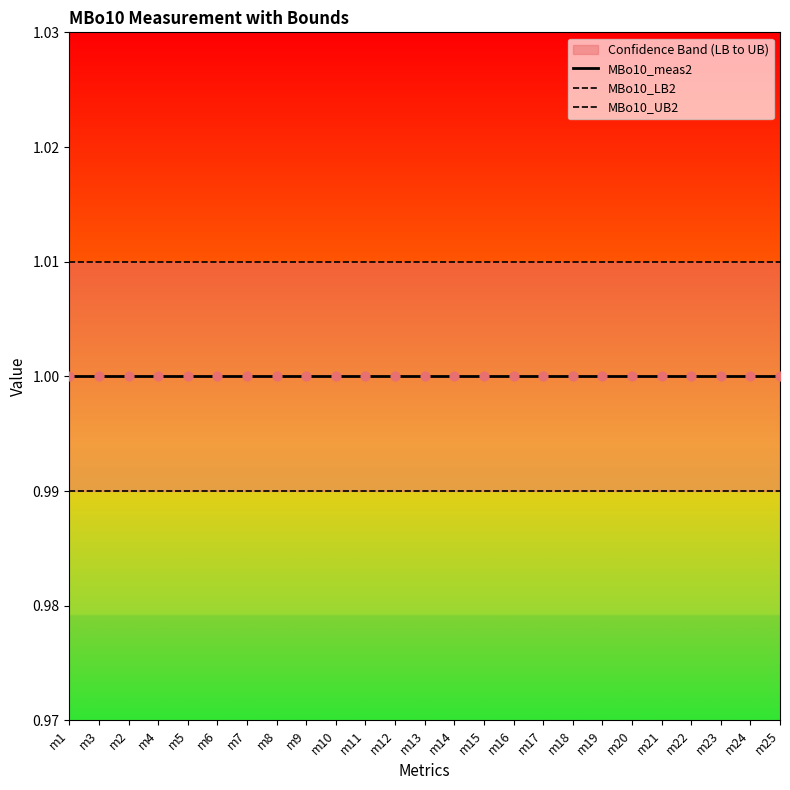

Is the value of MBo10_UB2 at m21 greater than the value of MBo10_meas2 at m2?

Yes